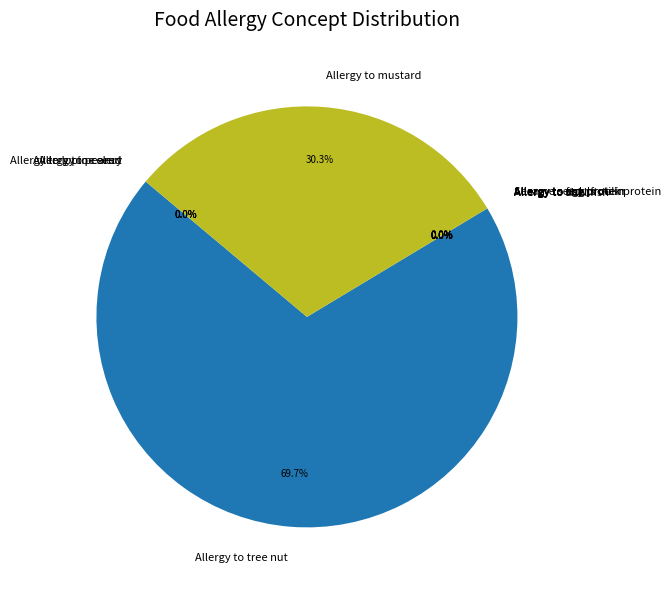

To the nearest percent, what is the average slice percentage?

9%